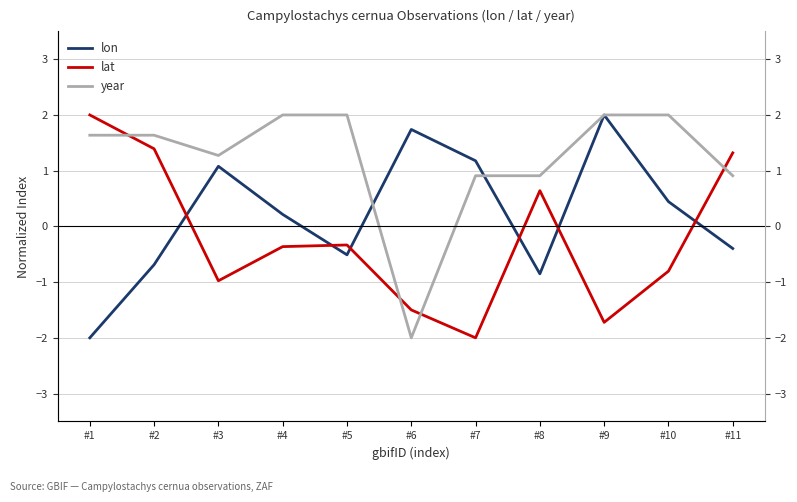

What is the value of the lon point at the 1st from the left?

-2.0